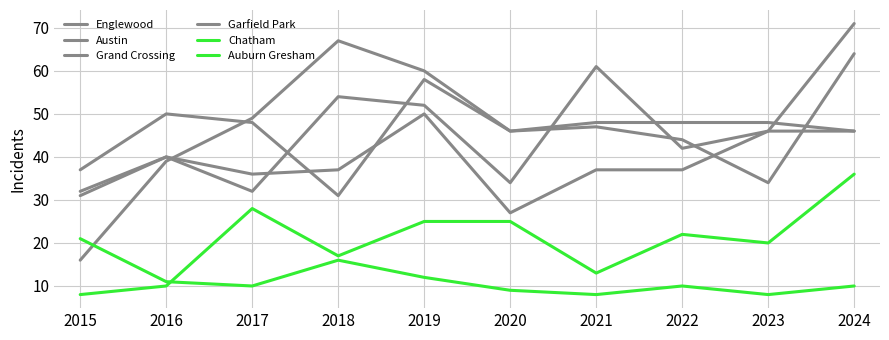

True or false: Auburn Gresham has a value of 7 at 2019.

False